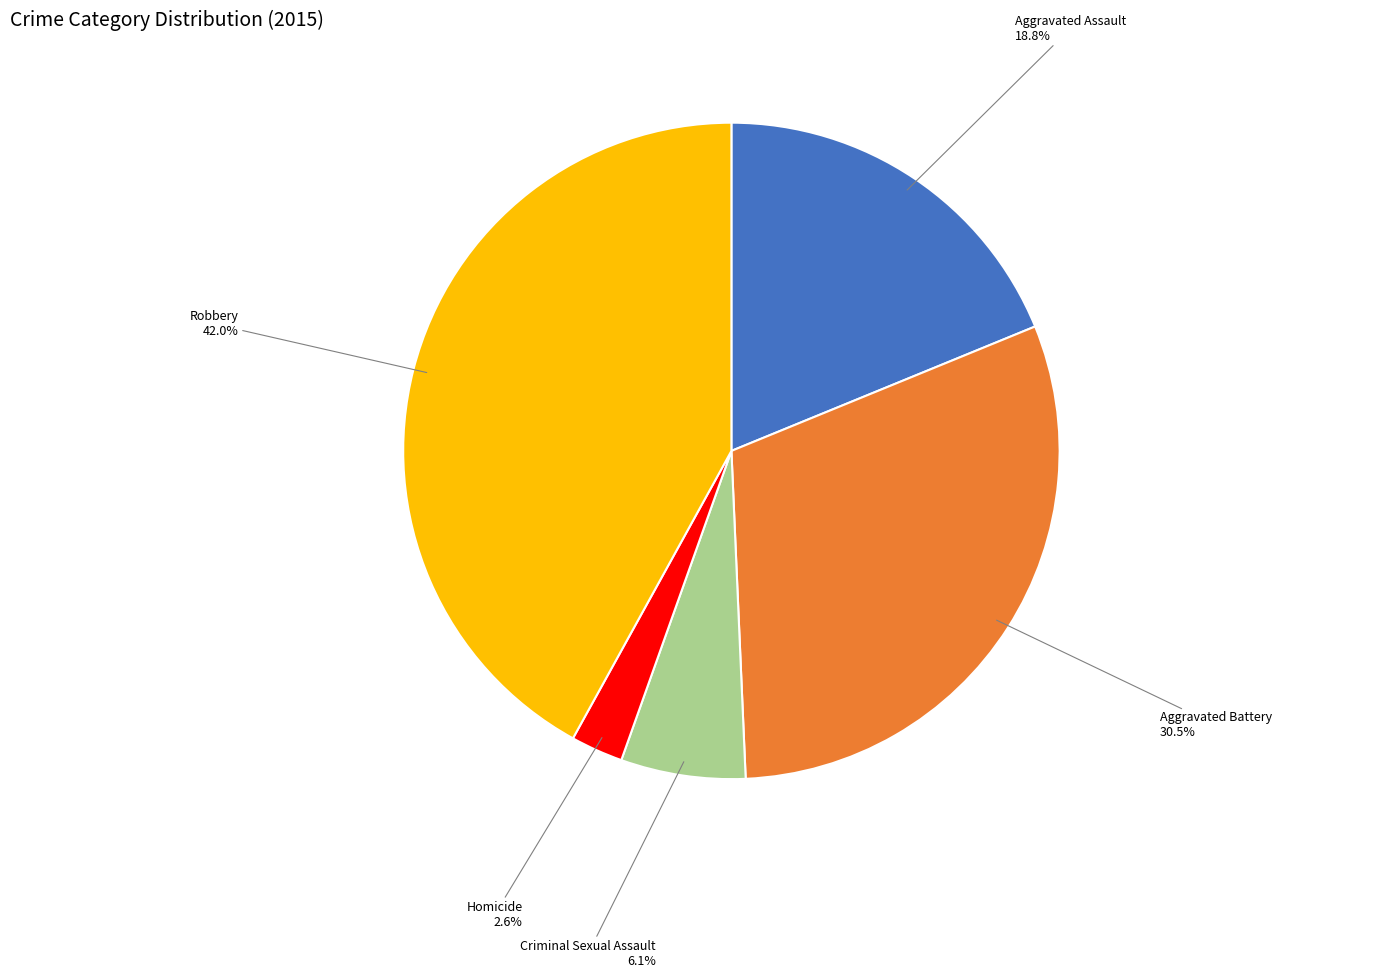

Is the sum of Homicide and Aggravated Battery greater than half?

No